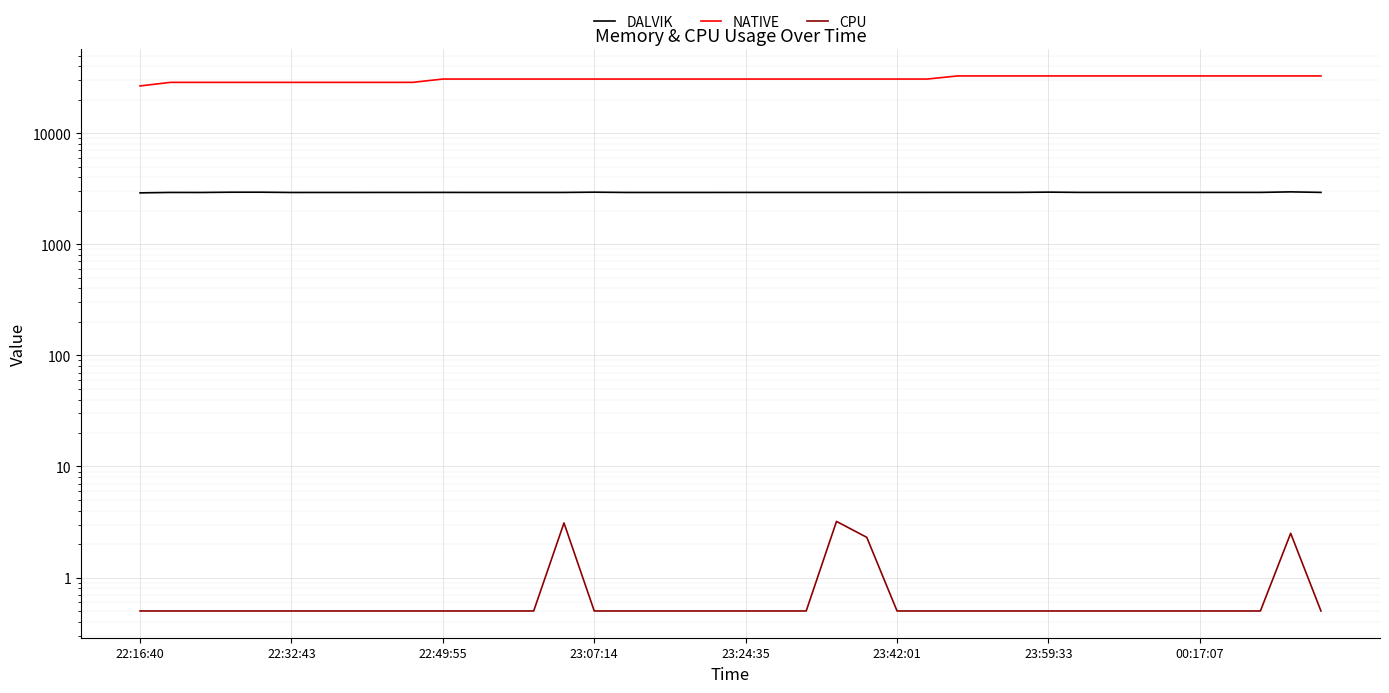

What is the average value of the NATIVE series?

30822.4